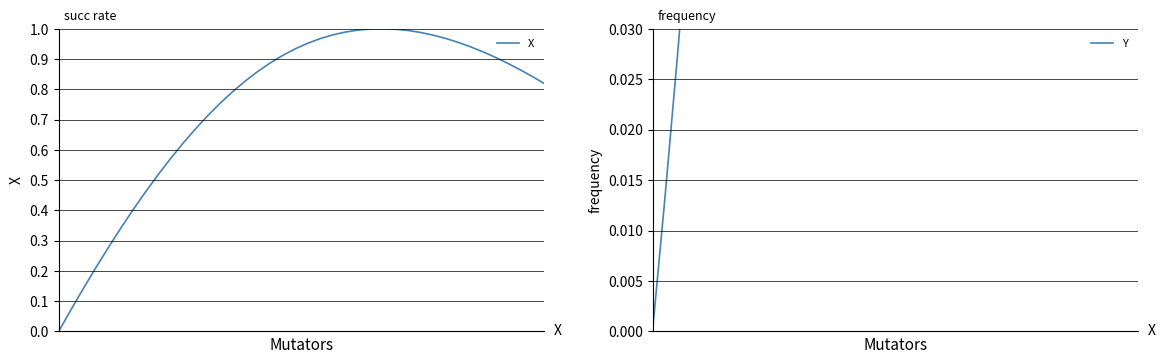

What is the sum of all X values?

29.9